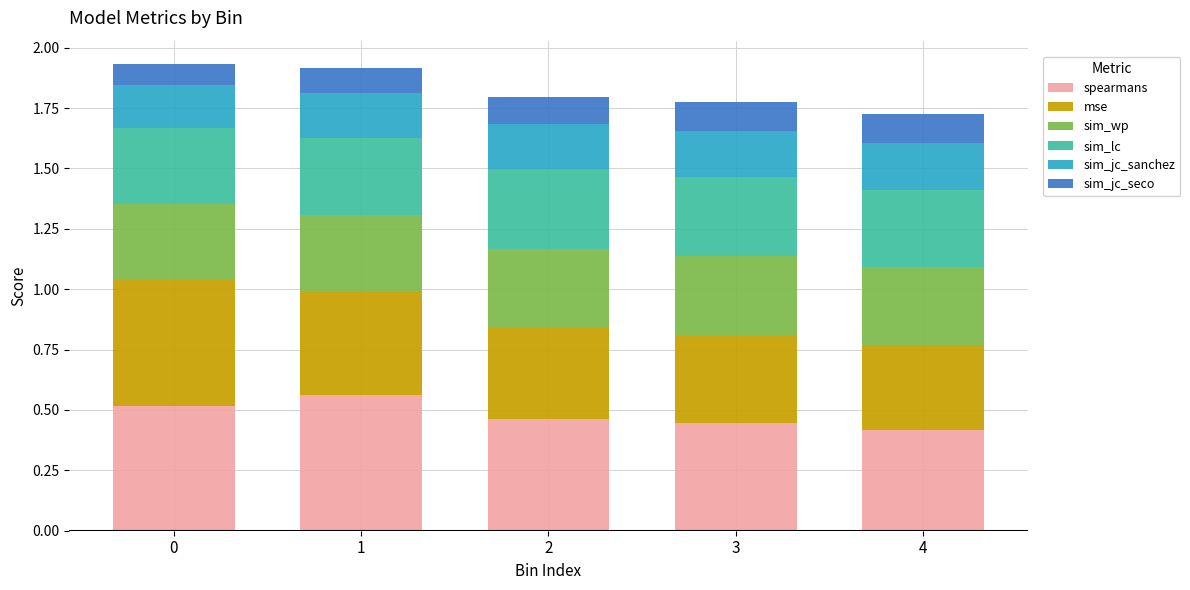

The spearmans series shows 0.4 at 4. True or false?

True